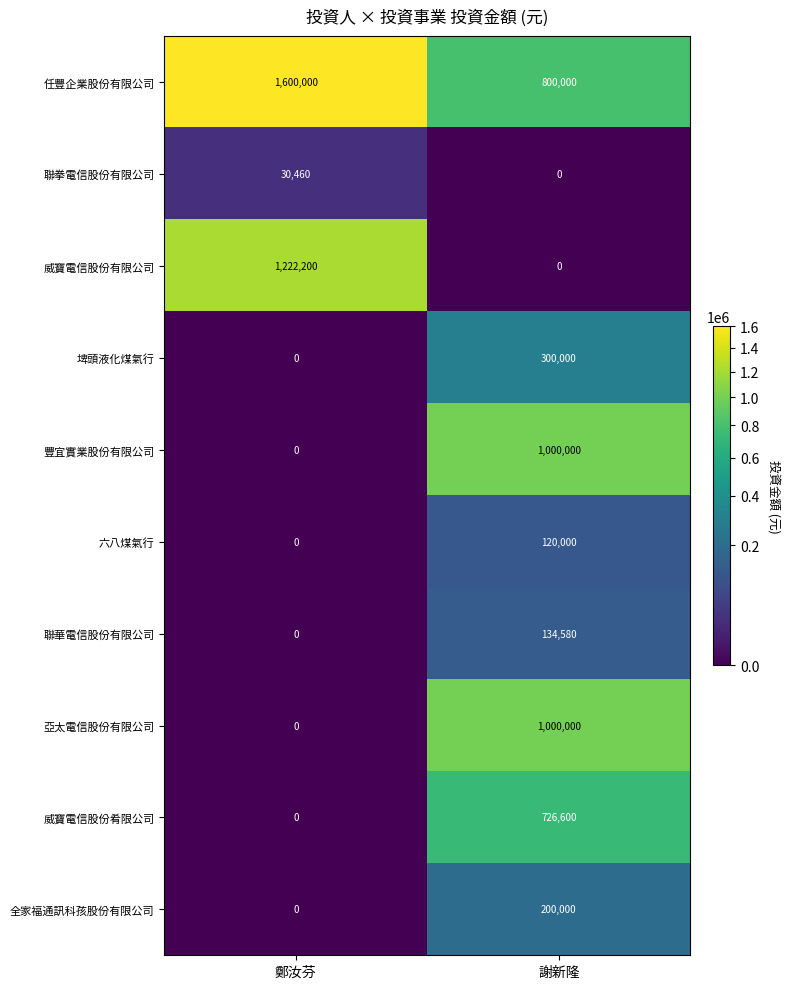

Reading left to right, what are all the values shown in this chart?

任豐企業股份有限公司: 鄭汝芬=1600000	謝新隆=800000
聯拳電信股份有限公司: 鄭汝芬=30460	謝新隆=0
威寶電信股份有限公司: 鄭汝芬=1222200	謝新隆=0
埤頭液化煤氣行: 鄭汝芬=0	謝新隆=300000
豐宜實業股份有限公司: 鄭汝芬=0	謝新隆=1000000
六八煤氣行: 鄭汝芬=0	謝新隆=120000
聯華電信股份有限公司: 鄭汝芬=0	謝新隆=134580
亞太電信股份有限公司: 鄭汝芬=0	謝新隆=1000000
威寶電信股份肴限公司: 鄭汝芬=0	謝新隆=726600
全家福通訊科孩股份有限公司: 鄭汝芬=0	謝新隆=200000